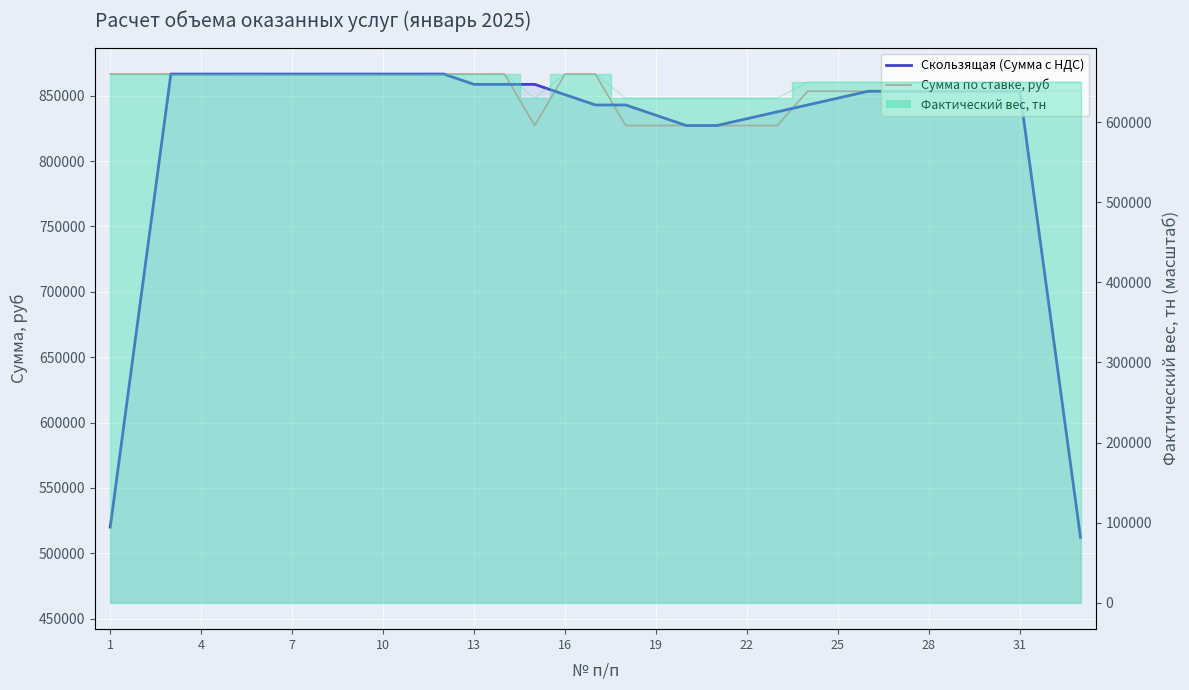

Which category has the highest value in the Скользящая (Сумма с НДС) series?

11